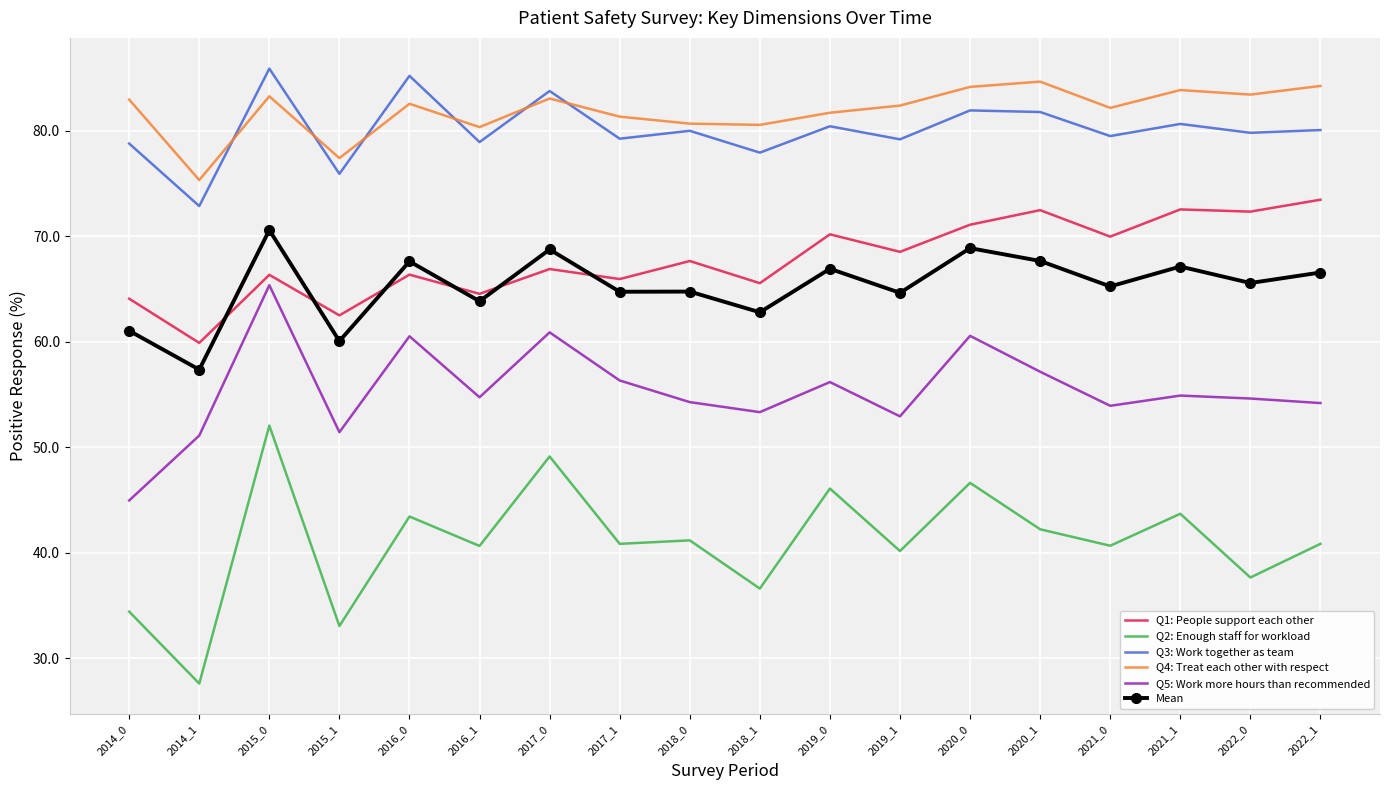

What is the difference between the highest and lowest values at 2015_1?

44.3